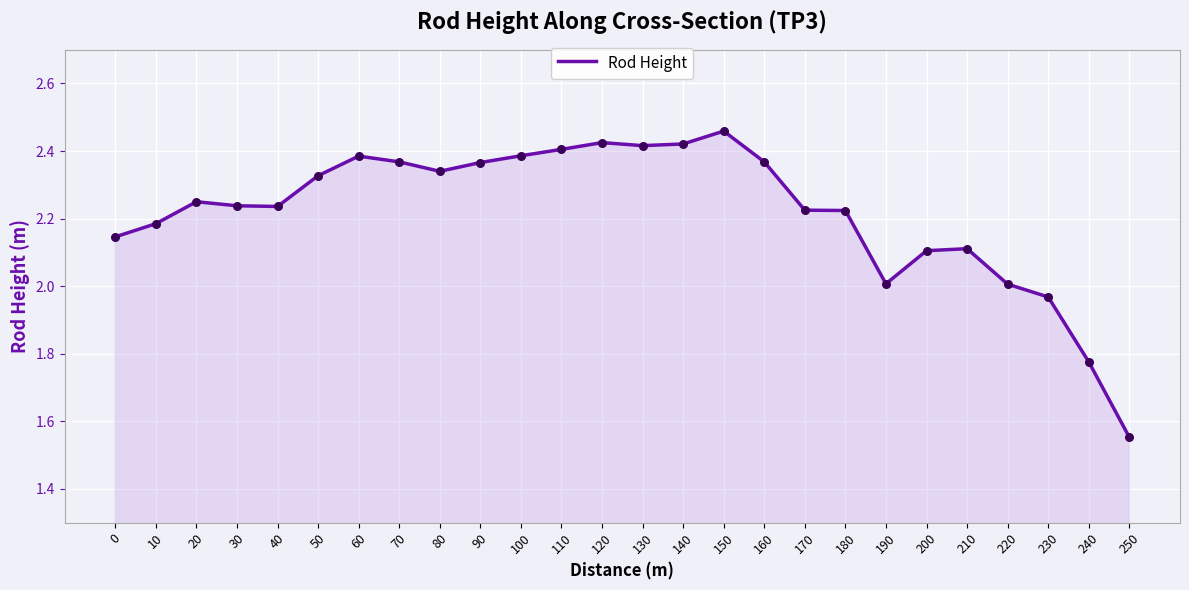

Approximately how many times larger is the value at 30 compared to 100?

0.9